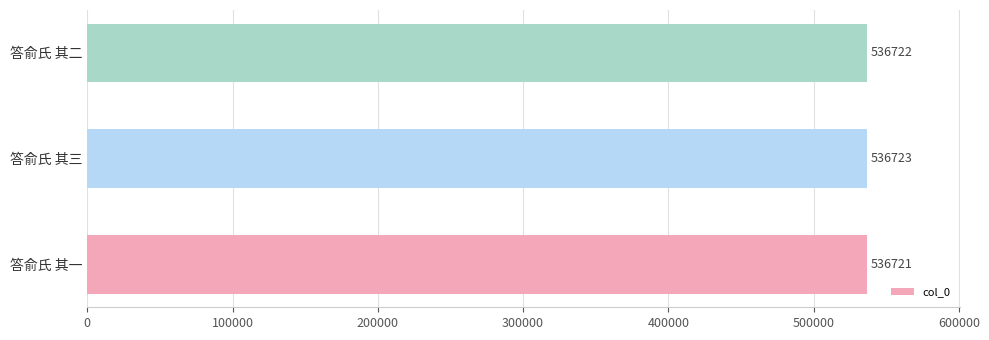

The value at 答俞氏 其二 is 536722. True or false?

True